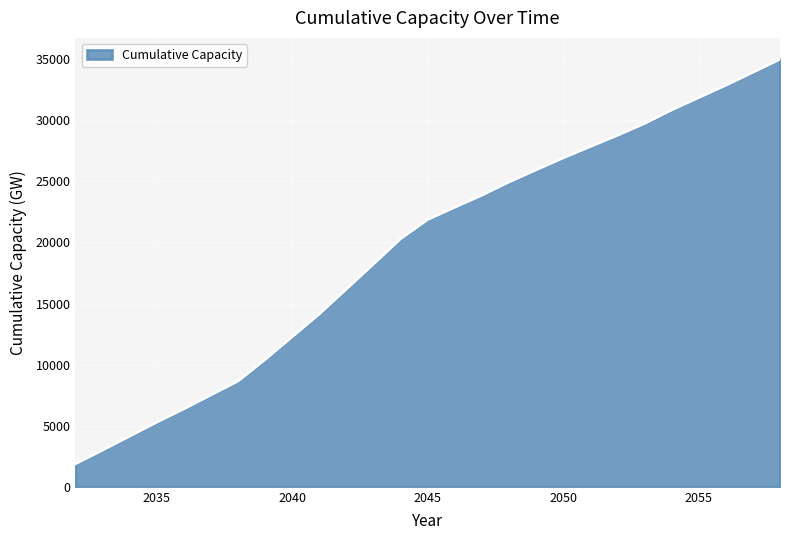

What is the difference between the maximum and minimum values?

33107.7